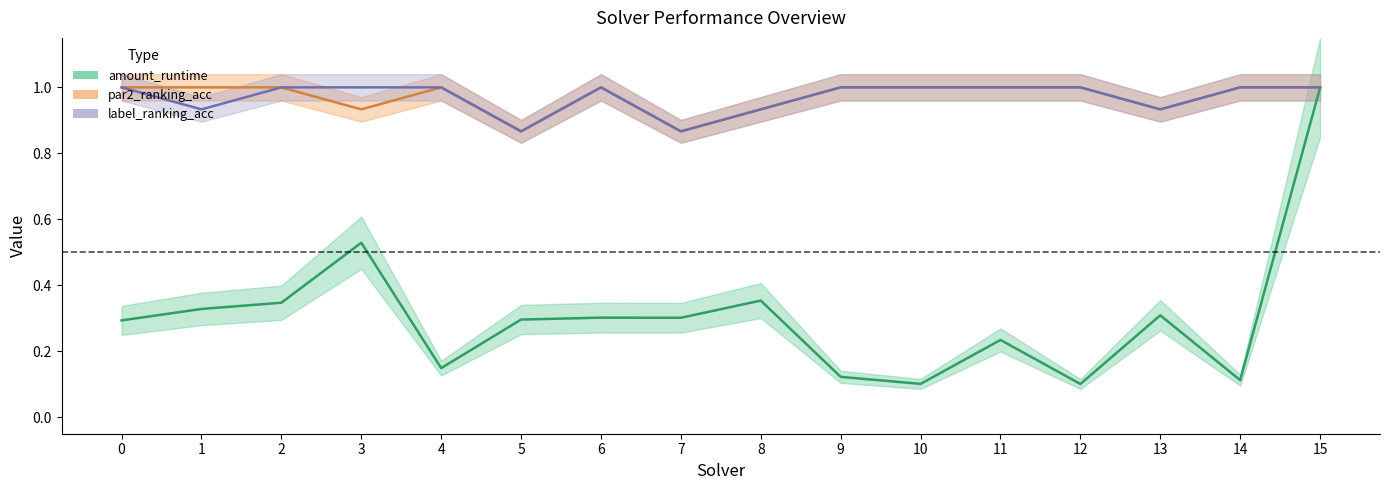

What are all the series names shown in the legend?

amount_runtime, par2_ranking_acc, label_ranking_acc